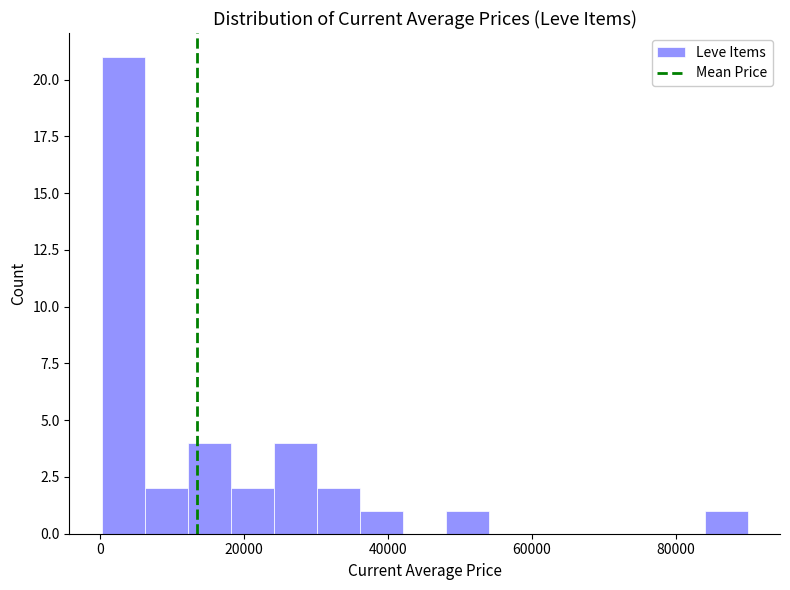

Read against the x-axis, roughly where is the centre of the tallest bar?

4000